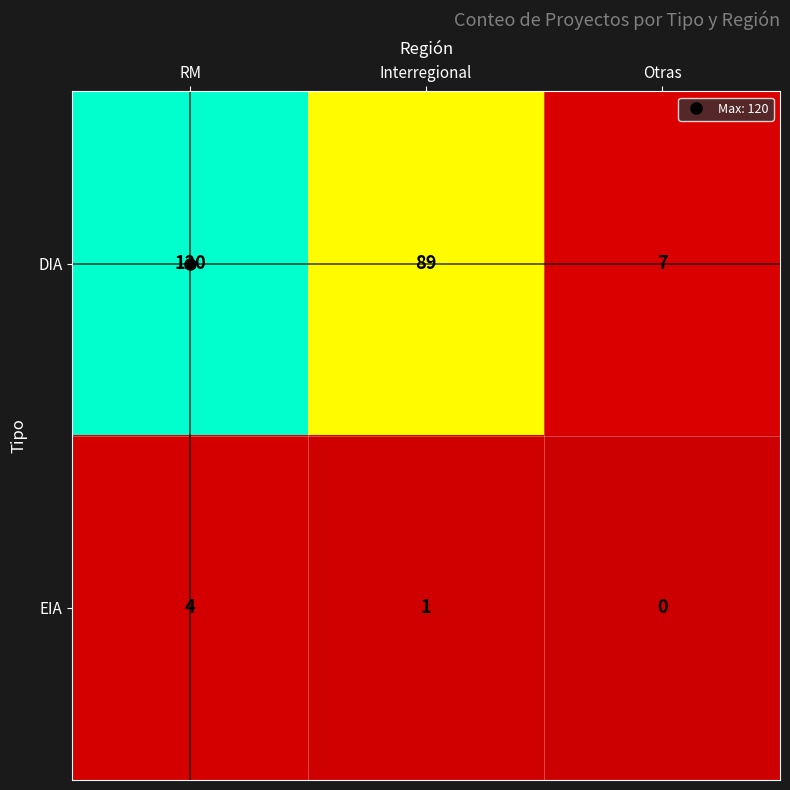

True or false: DIA has a value of 12 at Otras.

False